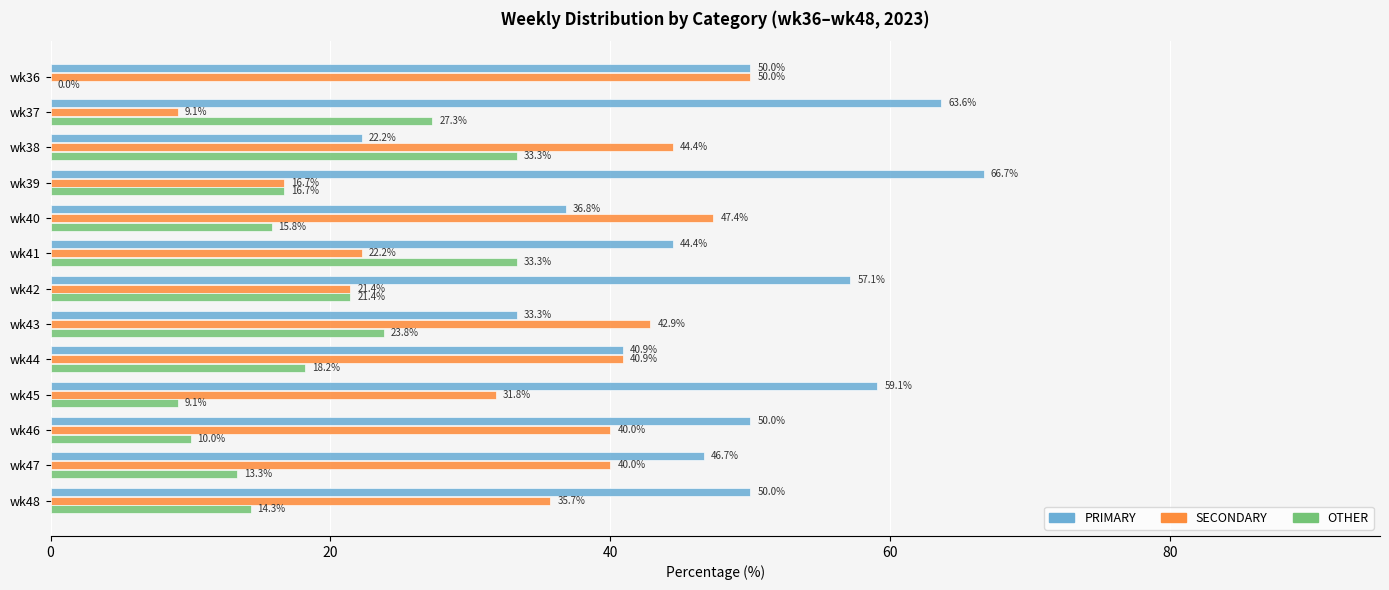

At which label is OTHER closest to 16?

wk40